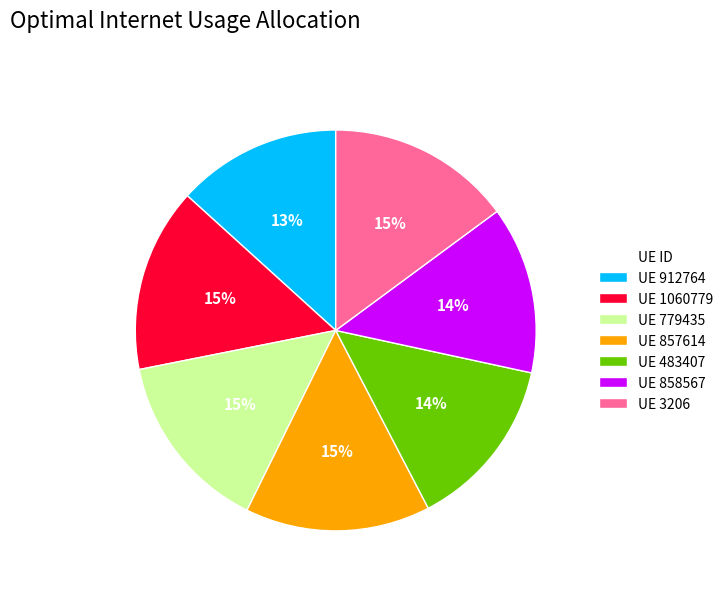

True or false: UE 858567 accounts for 14% of the total.

True